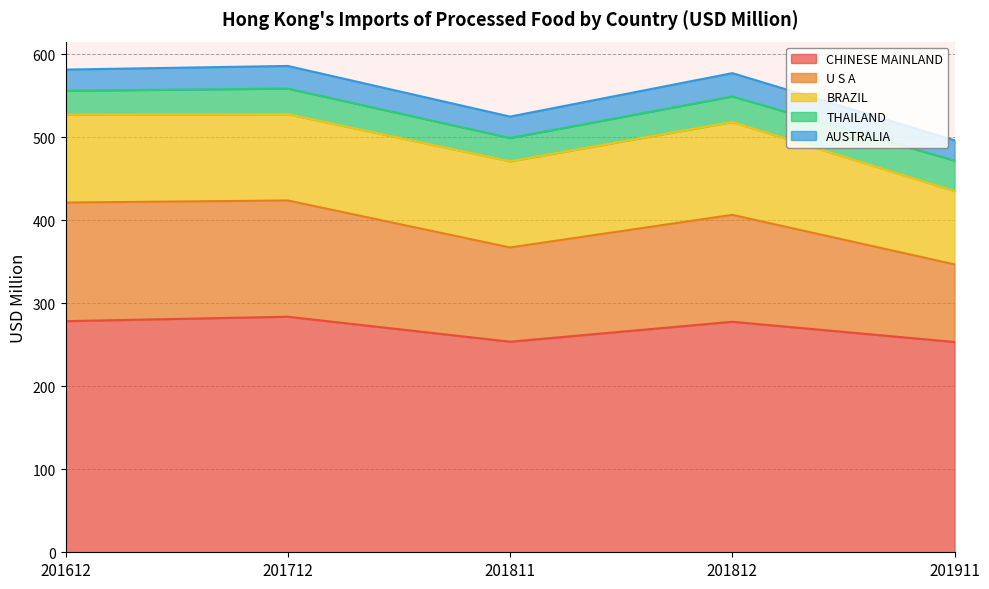

Is it true that AUSTRALIA equals 43.0 at 201712?

False